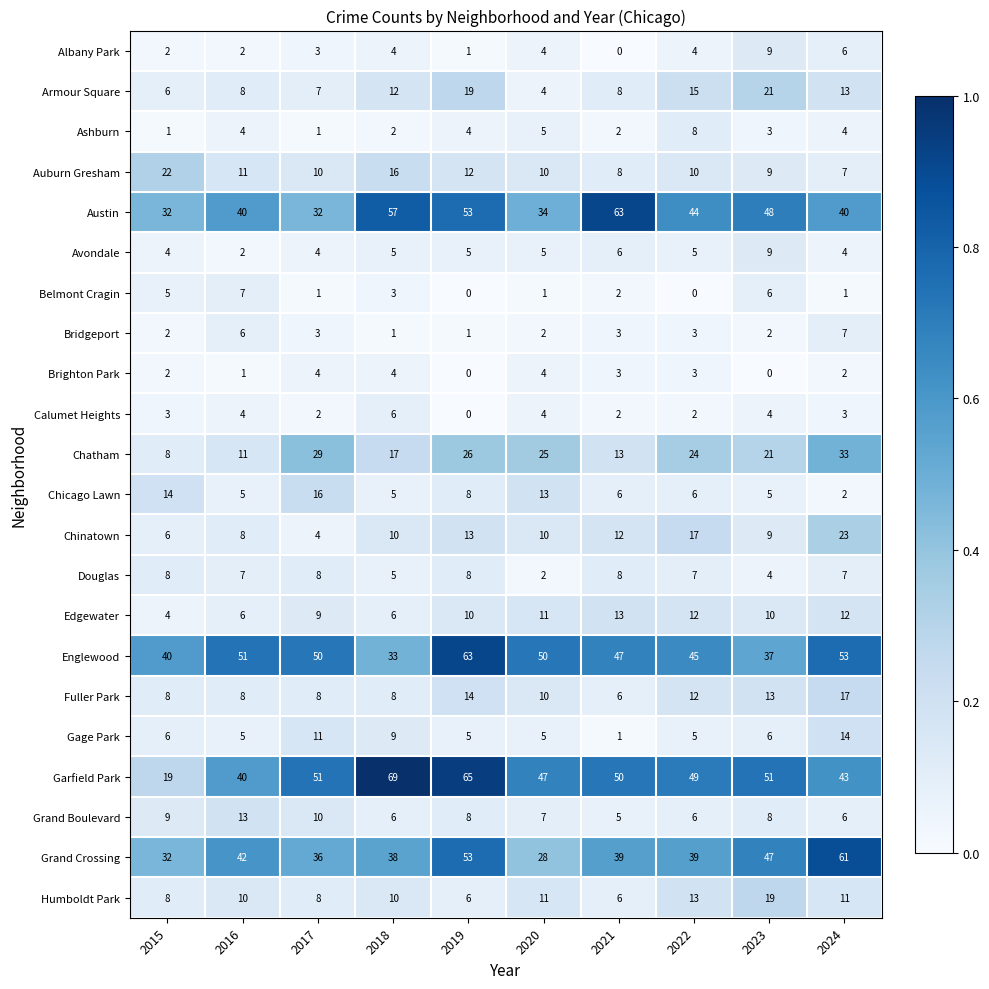

The value of Garfield Park at 2022 is 49. True or false?

True